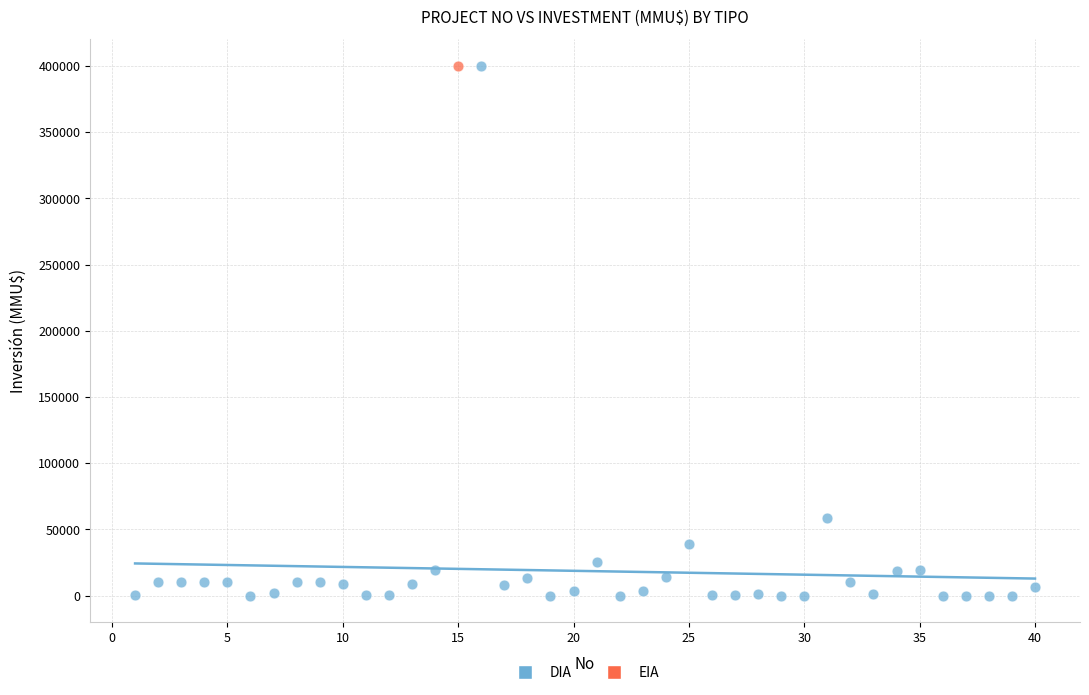

What are all the series names shown in the legend?

DIA, EIA